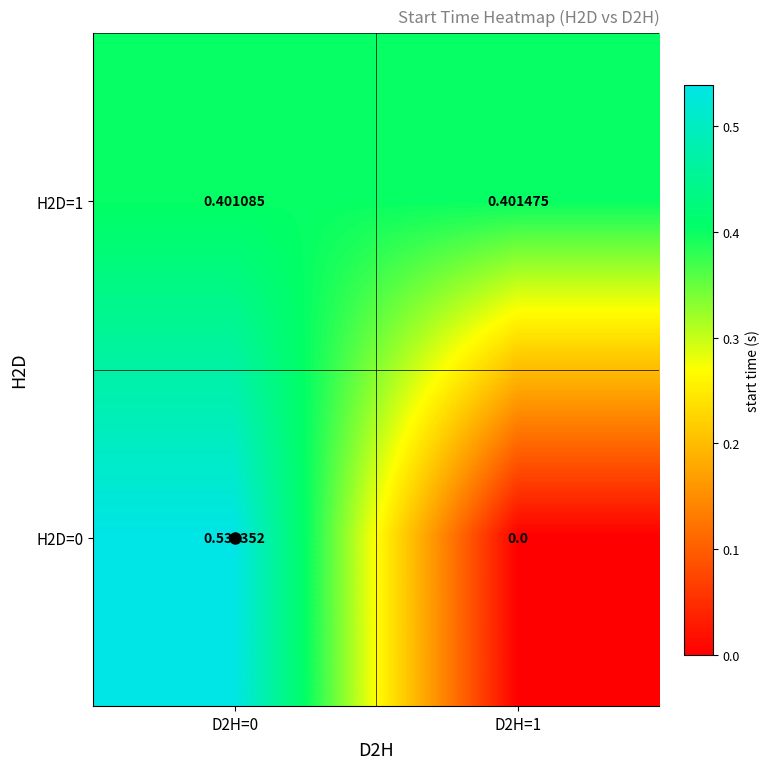

Is the value of H2D=0 at D2H=0 greater than the value of H2D=1 at D2H=1?

Yes